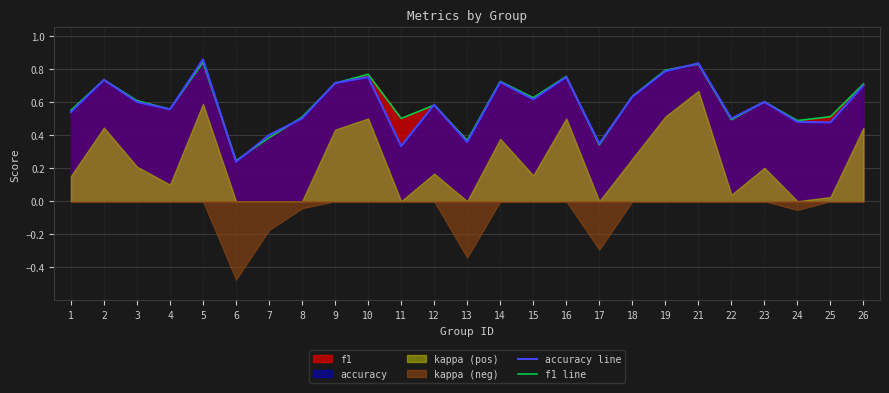

What is the greatest value displayed?

0.9